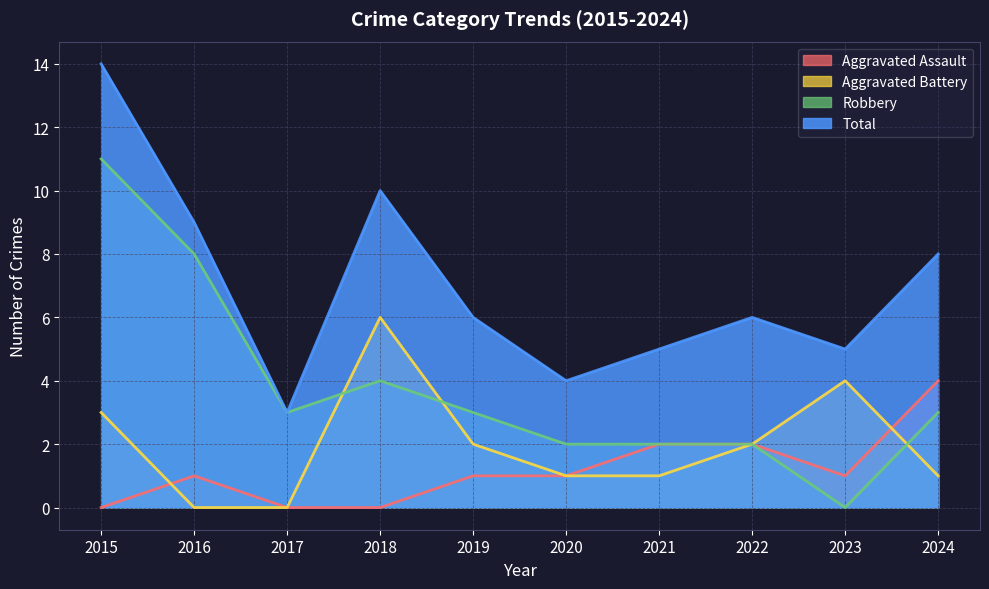

What are all the series names shown in the legend?

Aggravated Assault, Aggravated Battery, Robbery, Total